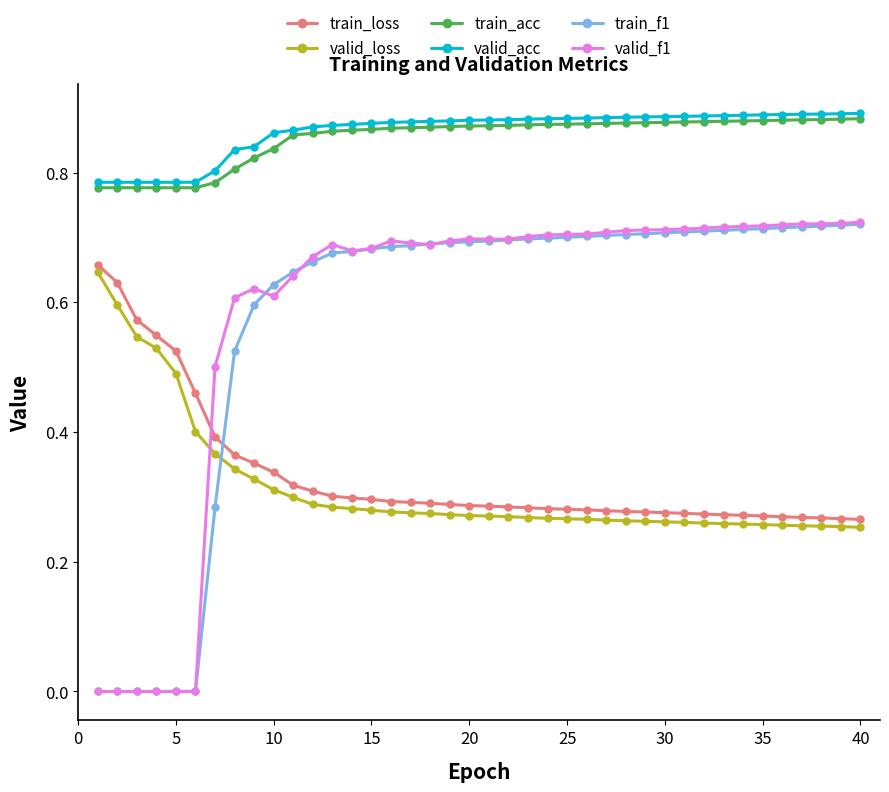

True or false: valid_f1 has more than 2 points higher than both neighbors.

True